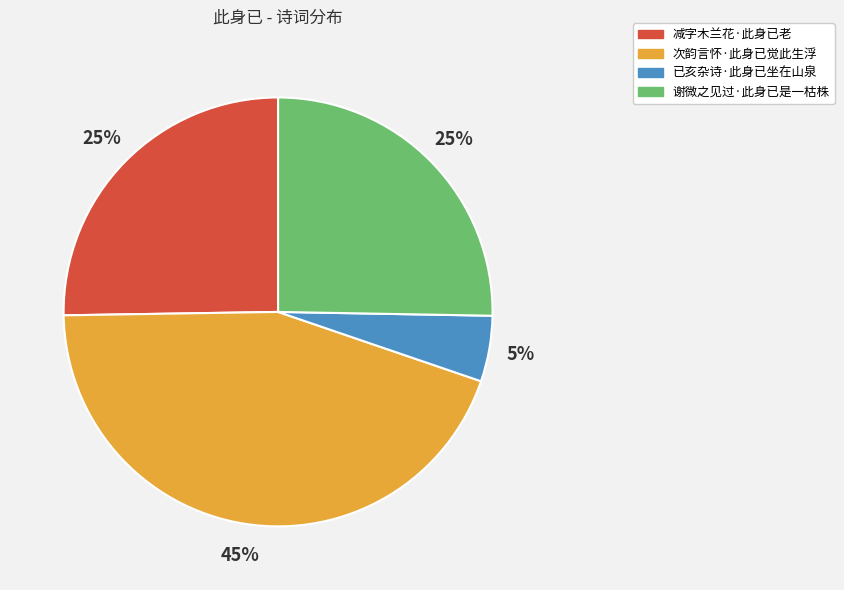

Is there a majority slice in this chart?

No